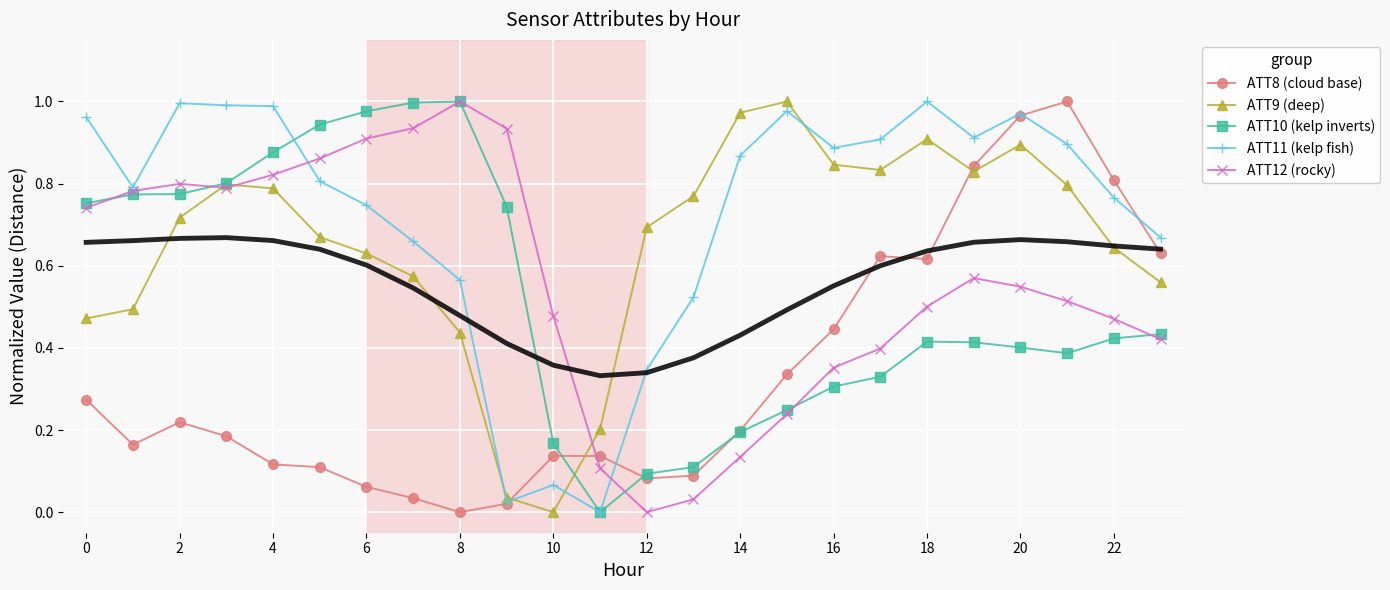

True or false: ATT11 (kelp fish) has more than 1 points higher than both neighbors.

True